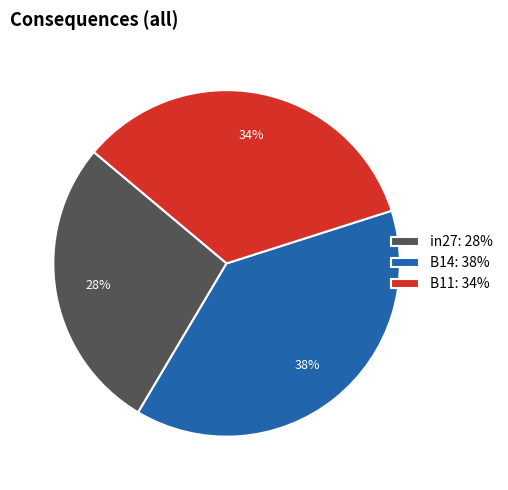

Combined, do B11: 34% and B14: 38% account for over 50%?

Yes